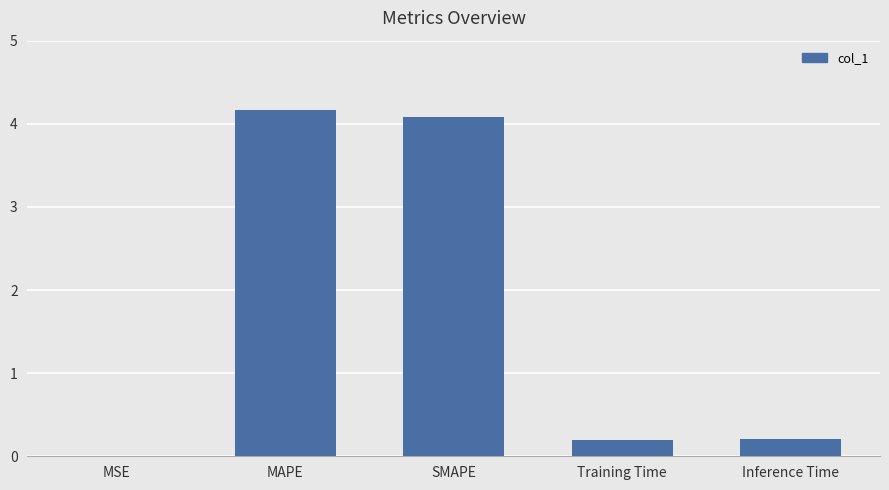

Is it true that the value at SMAPE is 7.3?

False